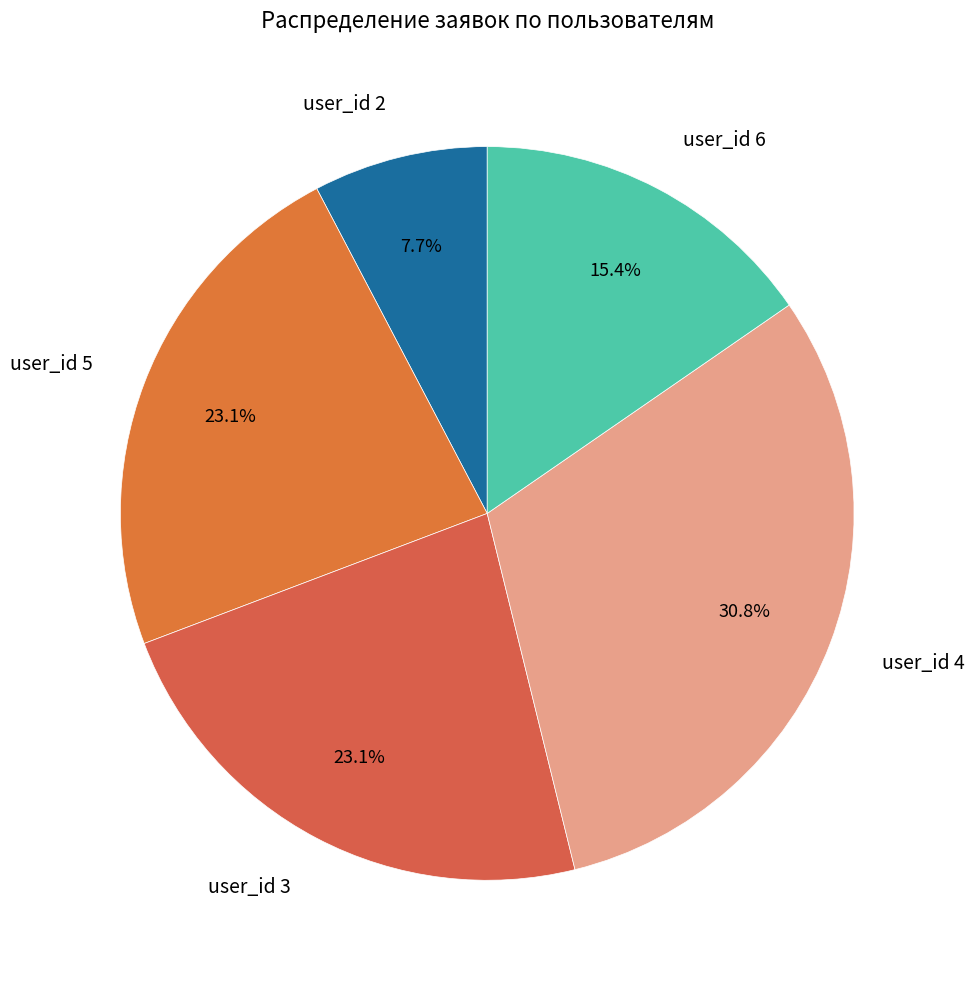

To the nearest percent, what is the combined percentage of user_id 3 and user_id 6?

38%